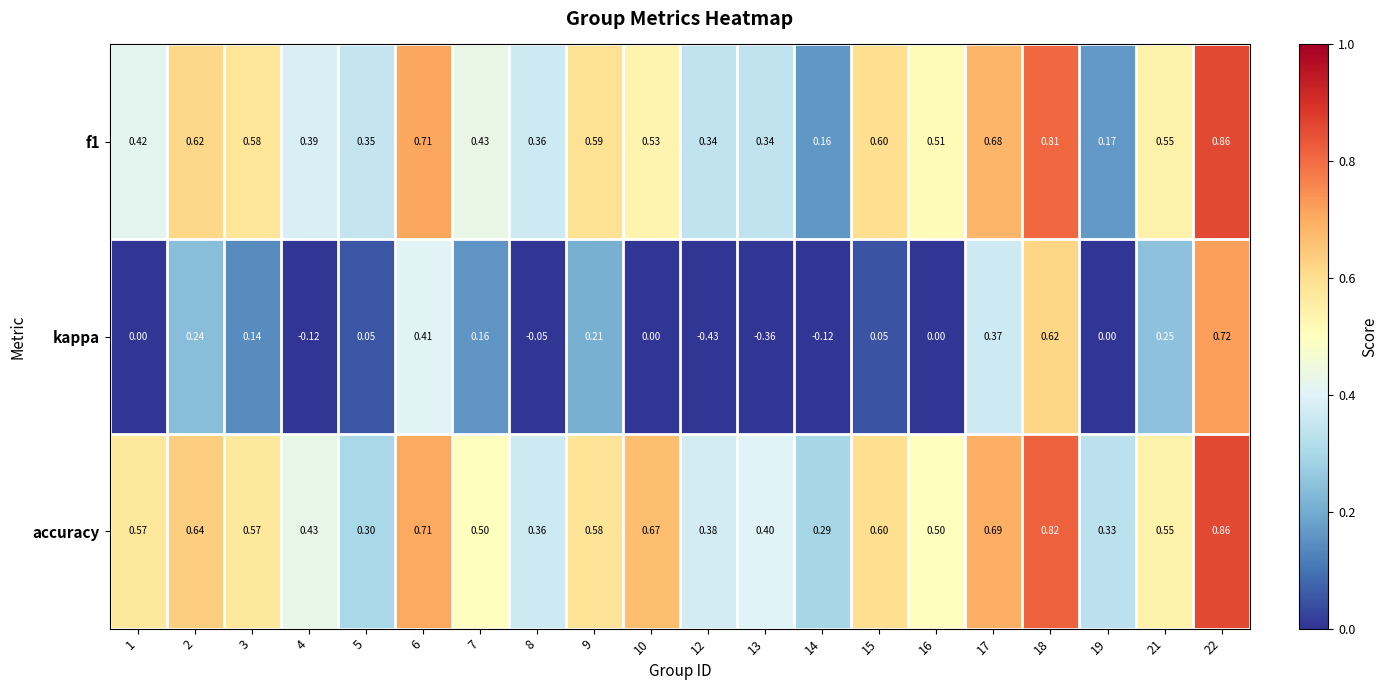

Which series has the largest total across all categories?

accuracy